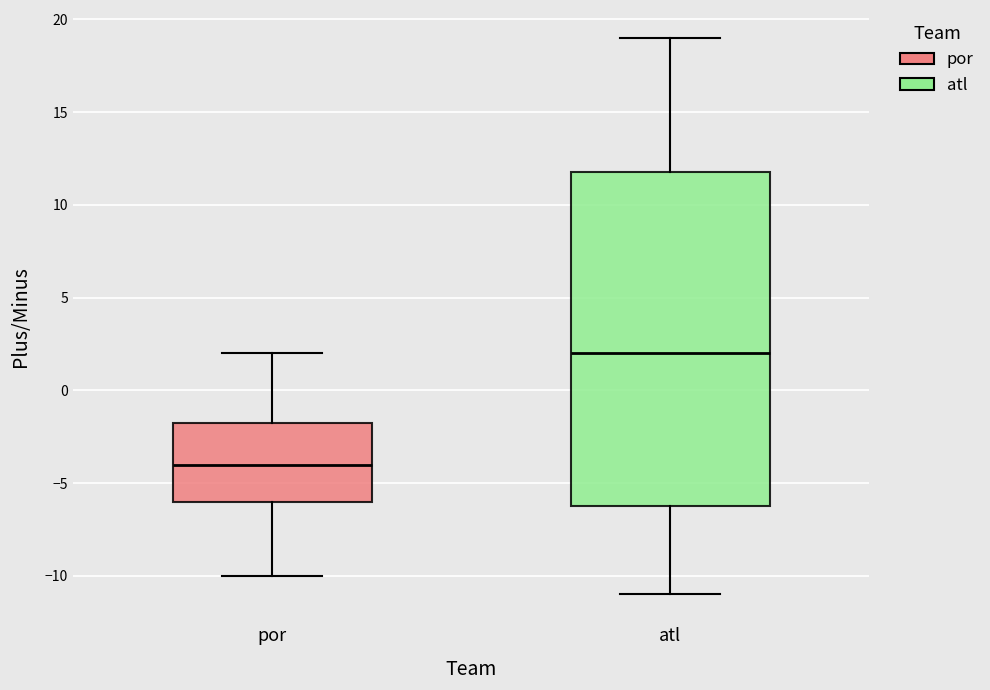

Comparing the boxes themselves (not the whiskers), which one is the tallest?

atl